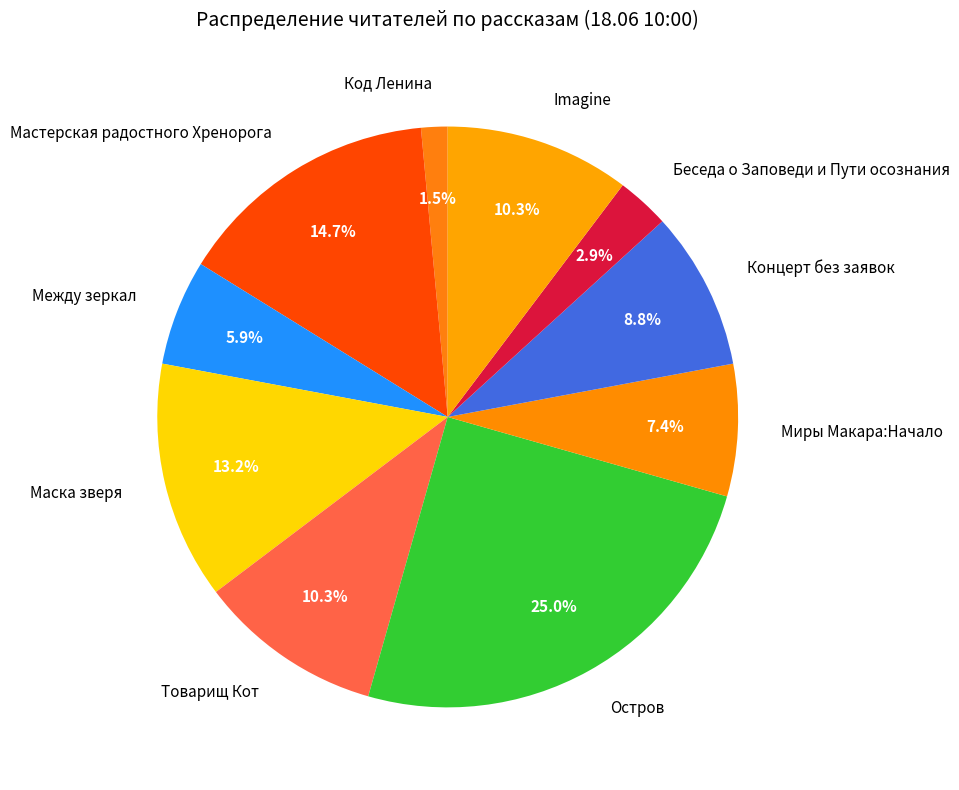

What is the largest slice in the pie chart?

Остров